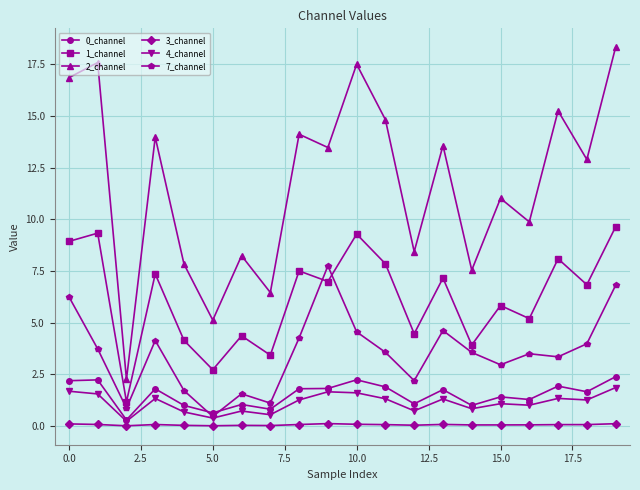

Count the number of categories in the chart.

20